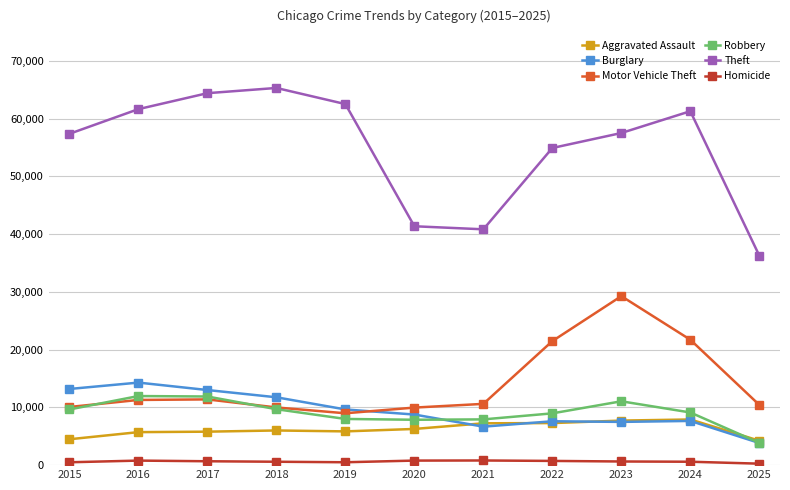

How many distinct data groups are displayed?

6